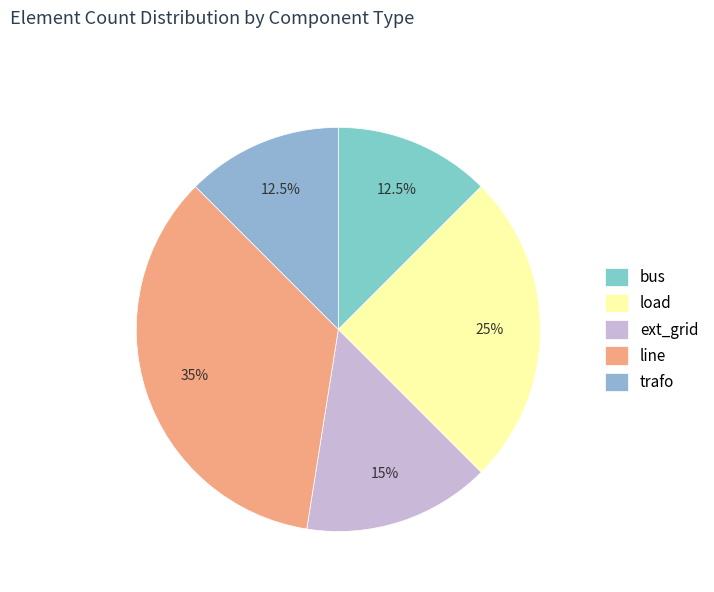

Which category has the smallest portion of the pie?

bus